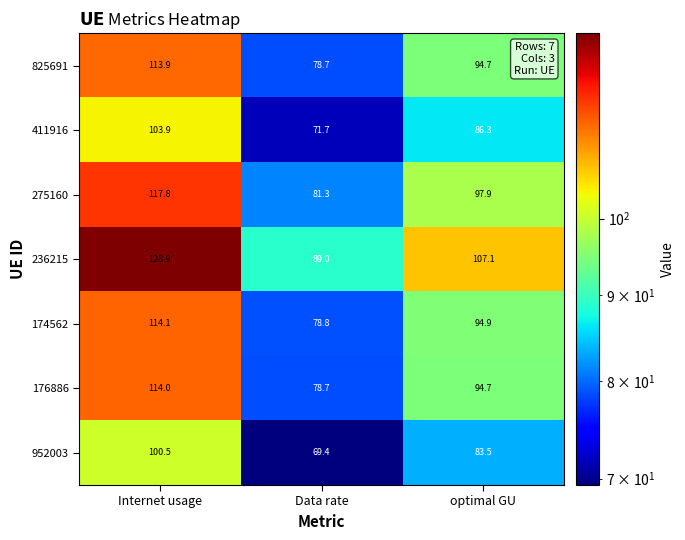

What is the sum of the 411916 values at Internet usage and Data rate?

175.6